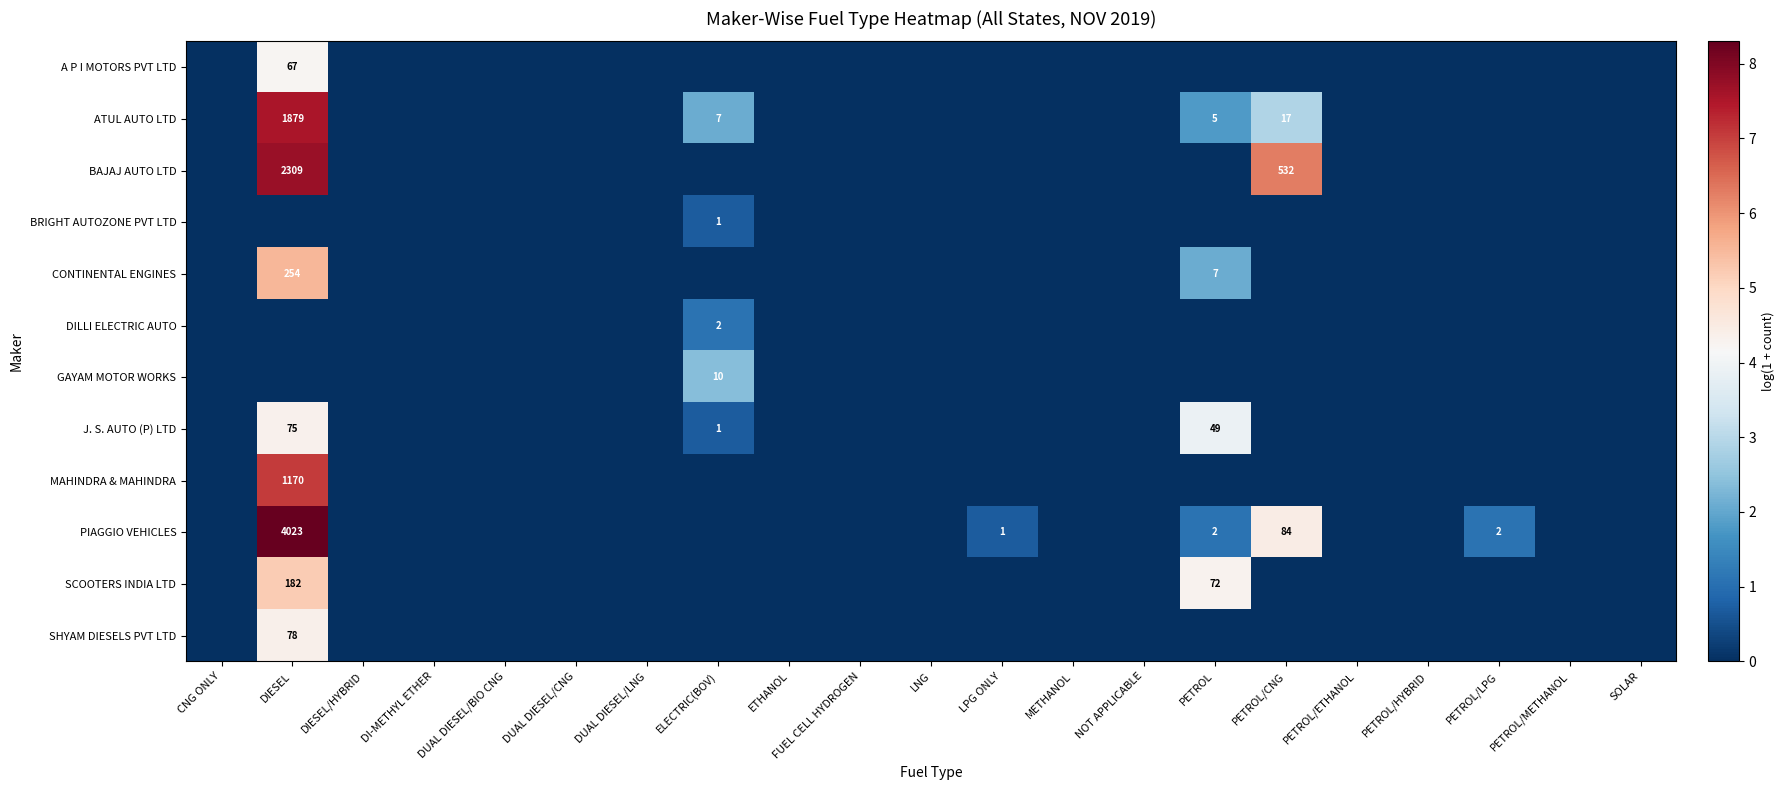

The ATUL AUTO LTD series shows 5 at PETROL. True or false?

True